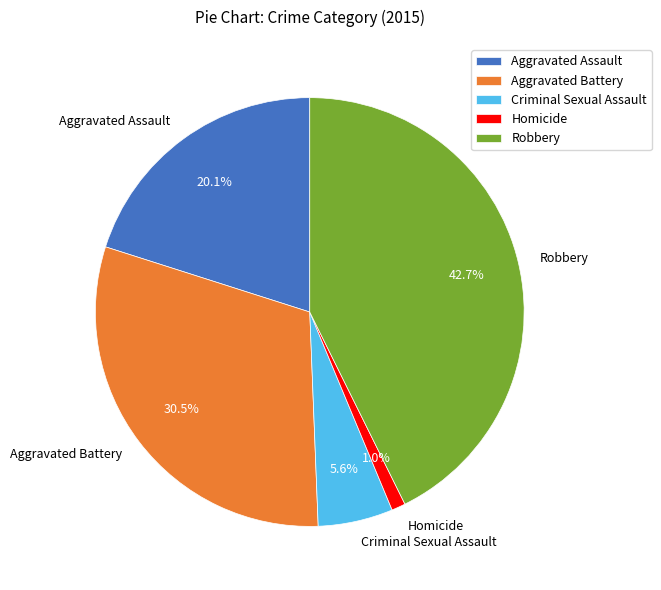

Does Homicide account for over 50% of the chart?

No